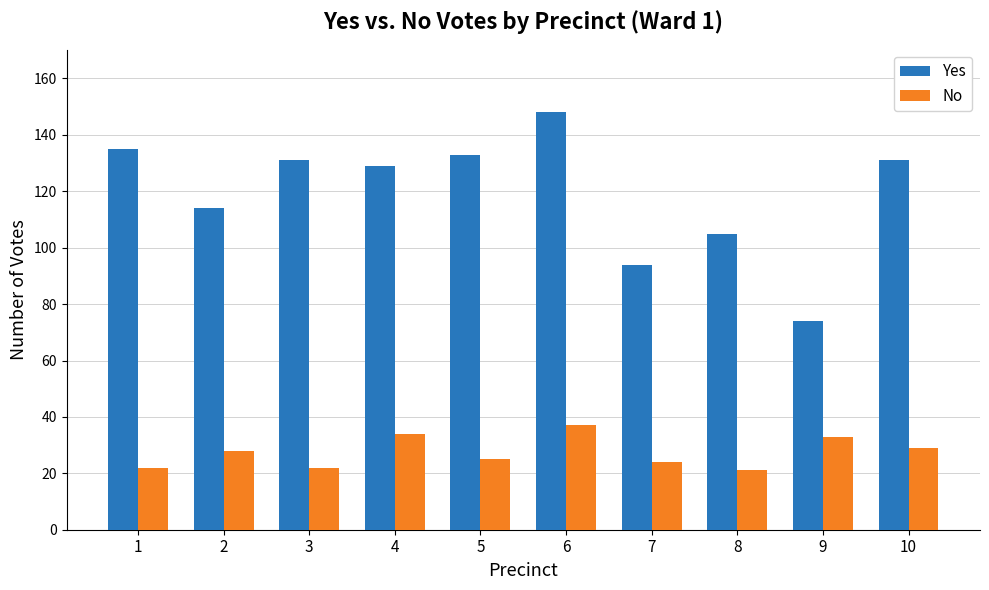

How many values in the Yes series are below 131?

5